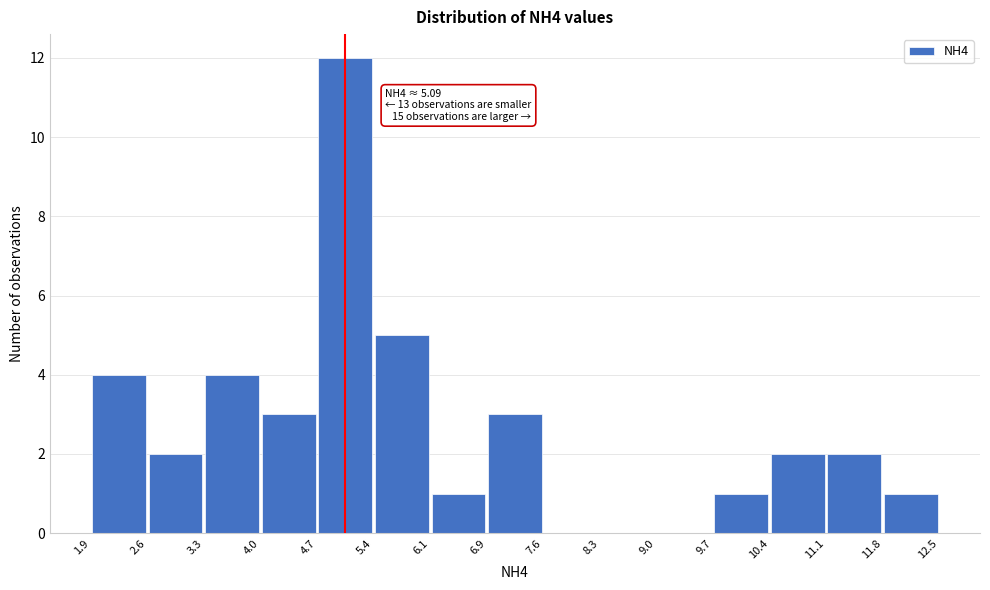

Which range on the x-axis has the tallest bar?

4.7 to 5.4